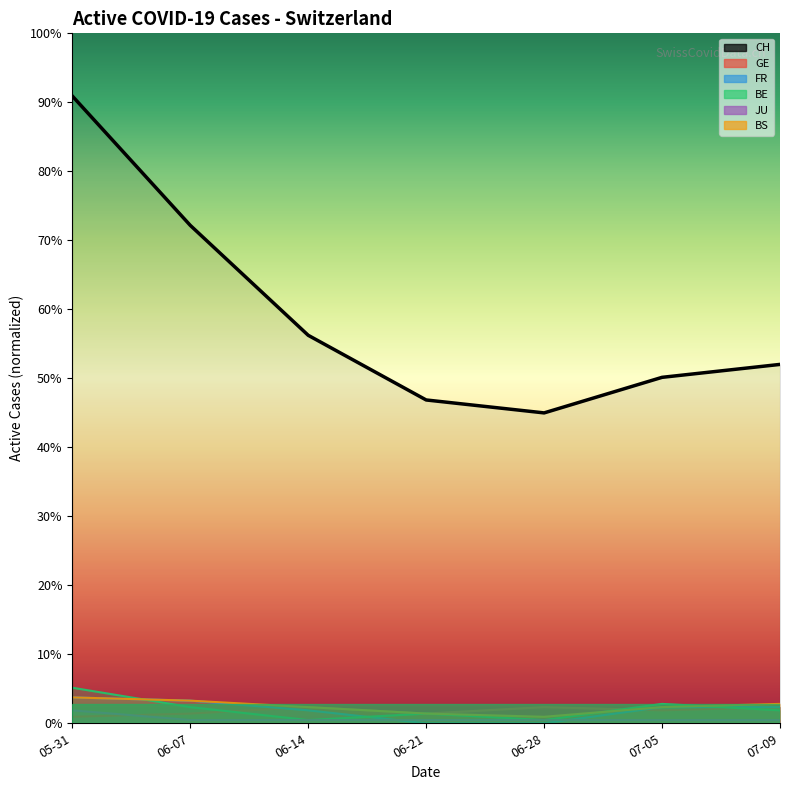

The value of GE at 06-28 is 8. True or false?

False